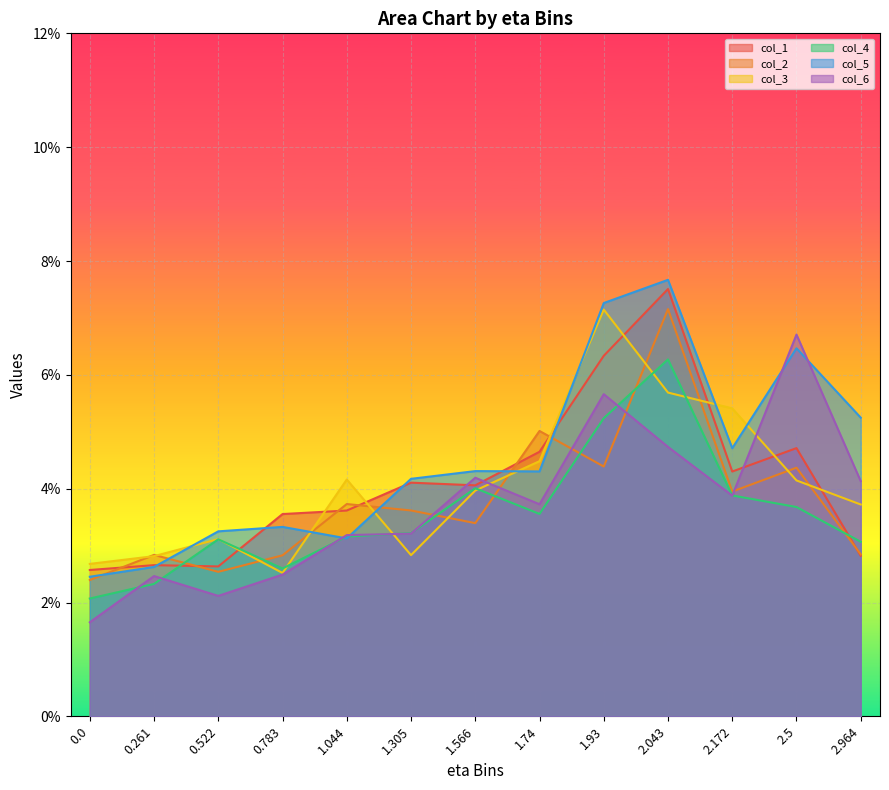

What are all the series names shown in the legend?

col_1, col_2, col_3, col_4, col_5, col_6